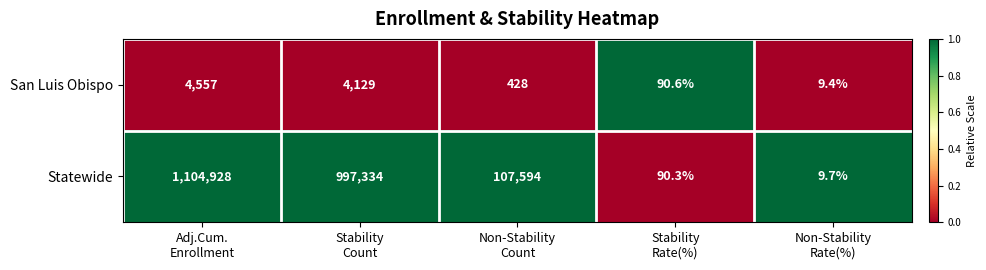

Between Non-Stability
Count and Stability
Rate(%), which series saw the biggest shift?

Statewide